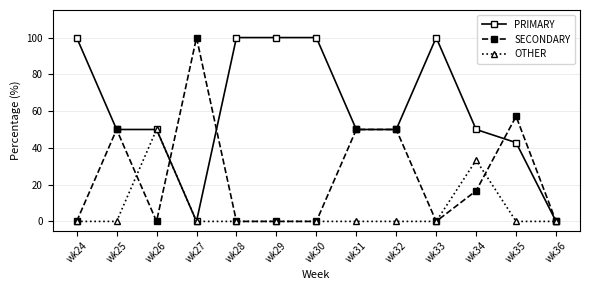

Reading right to left, what are all the values shown in this chart?

PRIMARY: 0.0	42.9	50.0	100.0	50.0	50.0	100.0	100.0	100.0	0.0	50.0	50.0	100.0
SECONDARY: 0.0	57.1	16.7	0.0	50.0	50.0	0.0	0.0	0.0	100.0	0.0	50.0	0.0
OTHER: 0.0	0.0	33.3	0.0	0.0	0.0	0.0	0.0	0.0	0.0	50.0	0.0	0.0